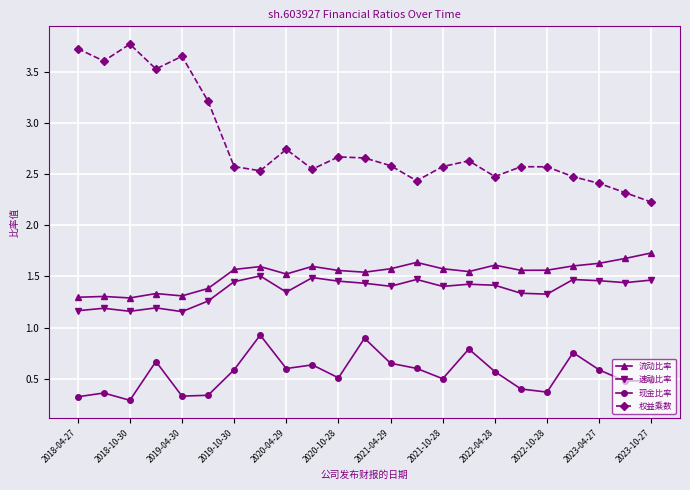

Which series has the largest total across all categories?

权益乘数